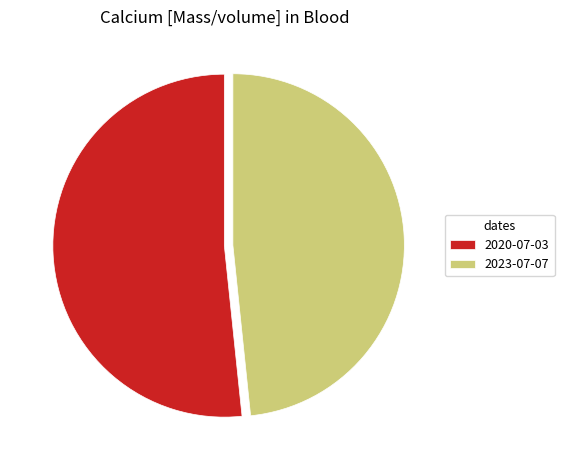

Rank the categories by value from highest to lowest.

2020-07-03, 2023-07-07